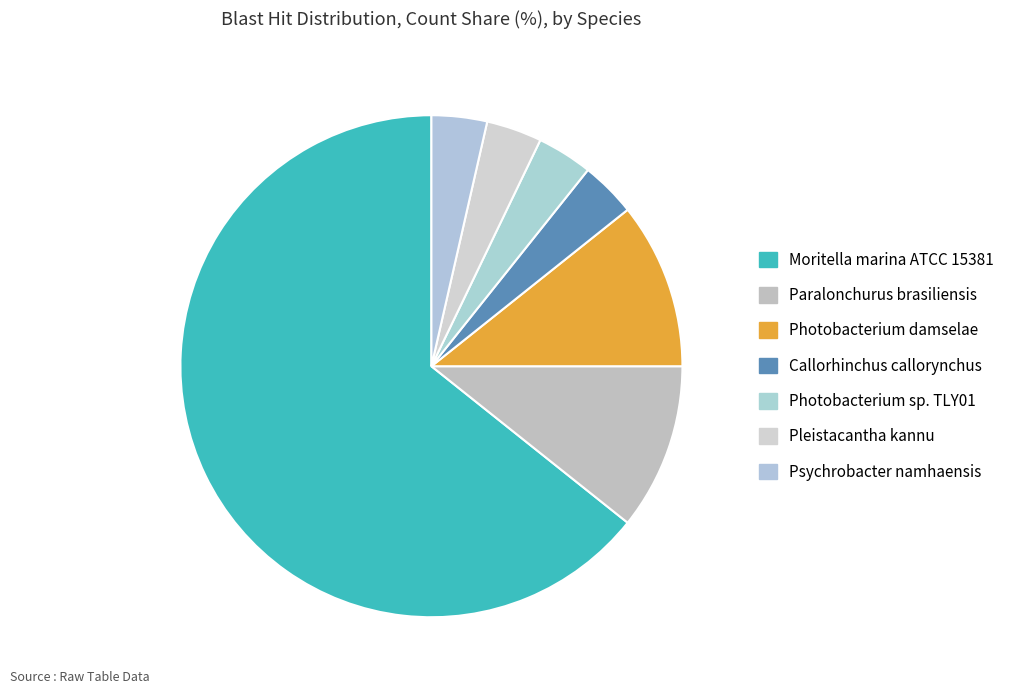

True or false: Photobacterium sp. TLY01 accounts for 12% of the total.

False